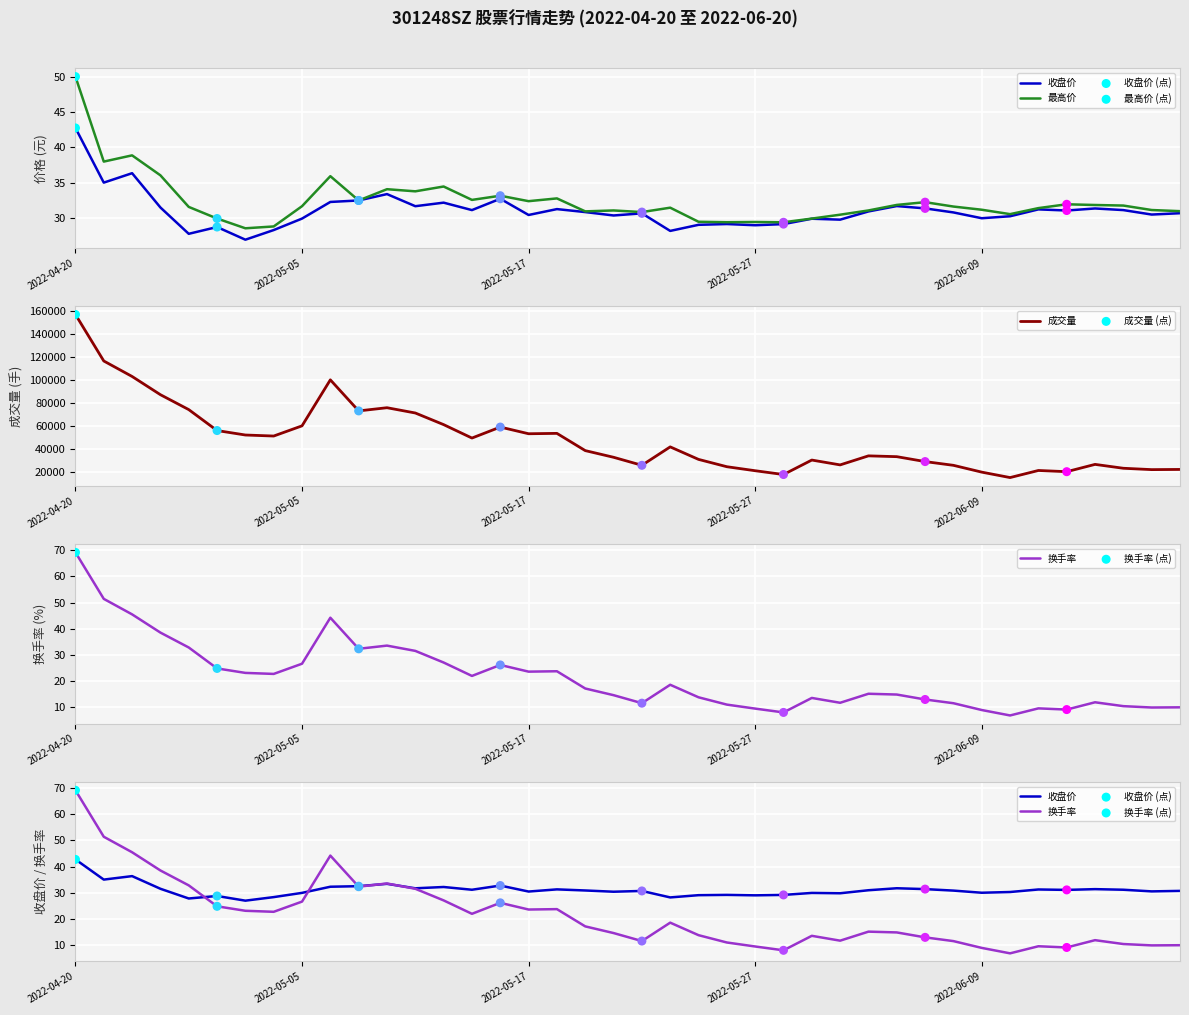

What are all the series names shown in the legend?

收盘价, 最高价, 成交量, 换手率